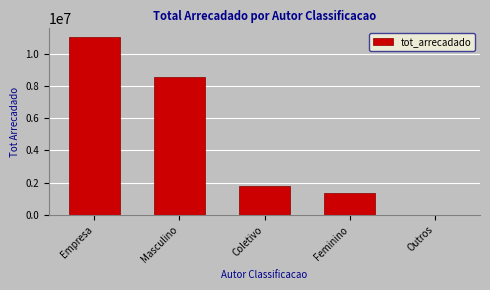

What is the sum of all values?

22713545.0